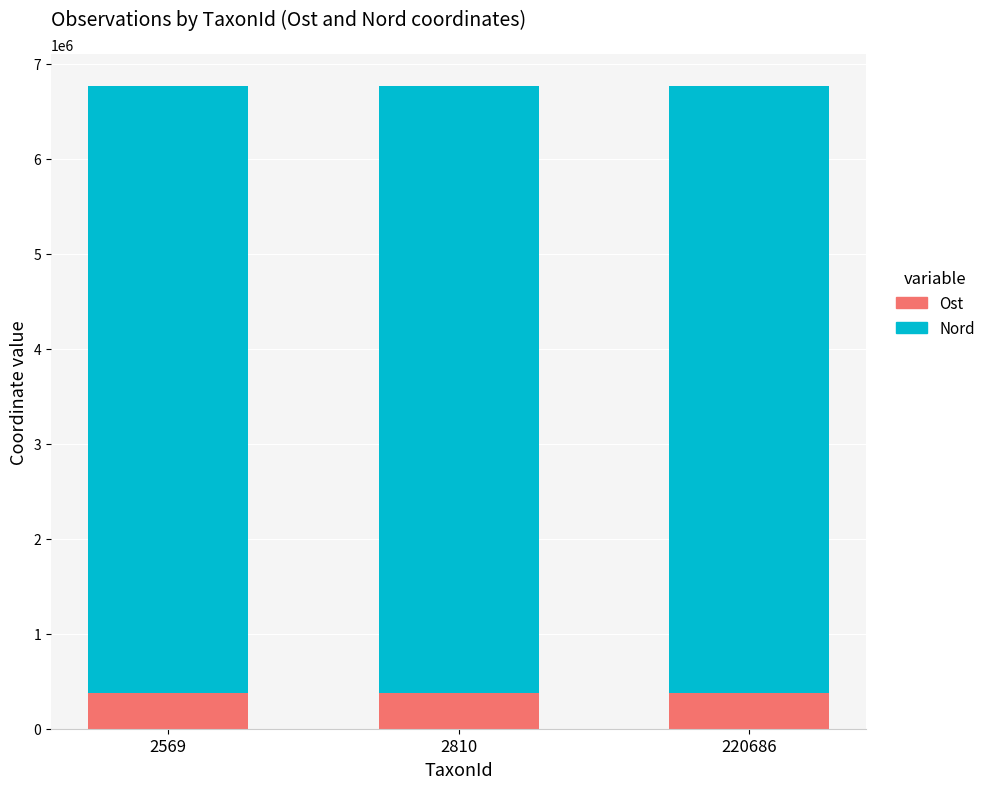

How many data points in Ost are less than 372532?

1